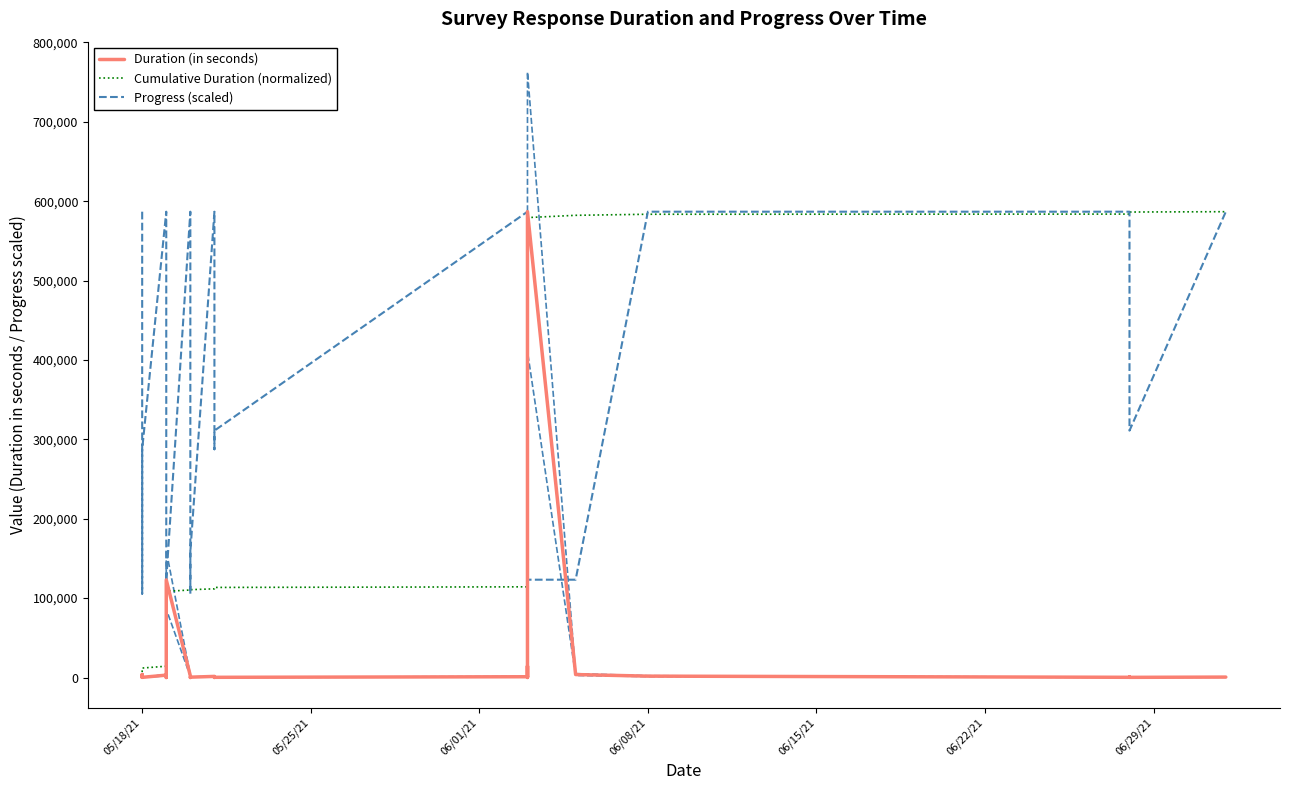

The Duration (in seconds) series shows 1013.0 at 05/18/21. True or false?

True